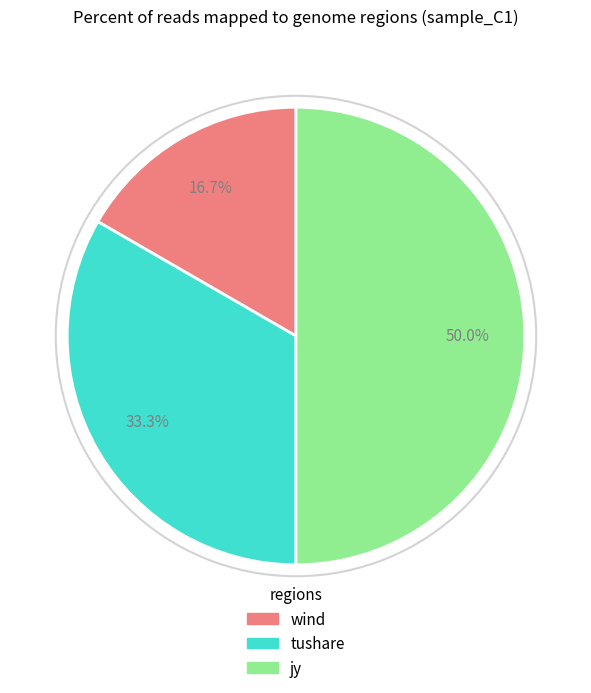

What is the ratio of the value at tushare to the value at jy?

0.7